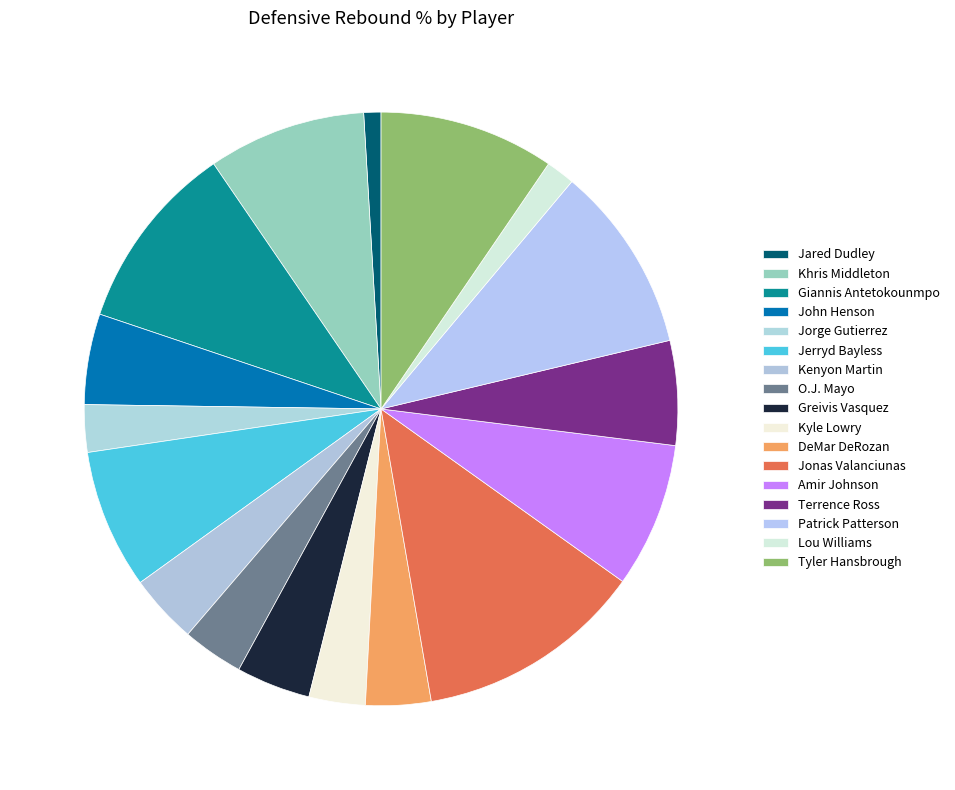

Which has a higher value, DeMar DeRozan or Khris Middleton?

Khris Middleton